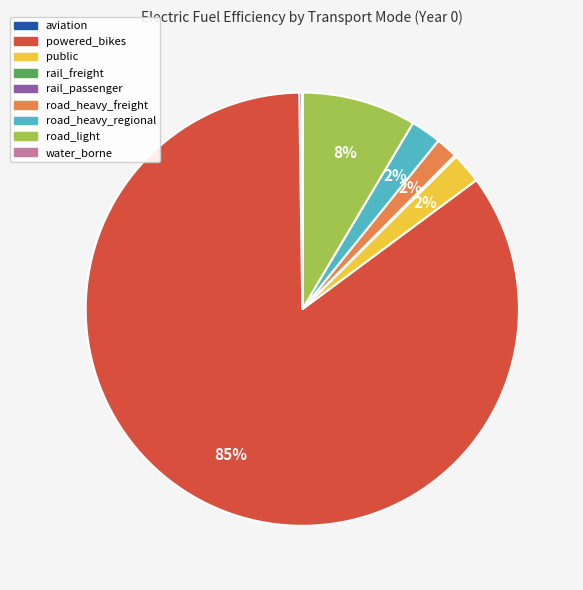

The road_heavy_regional slice represents 2% of the pie. True or false?

True